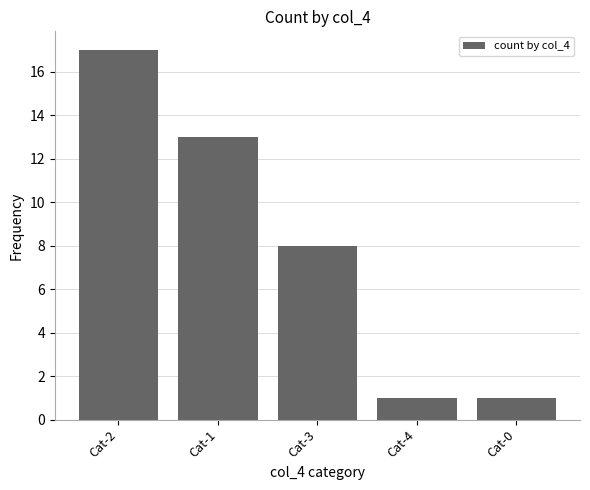

What is the ratio of the value at Cat-0 to the value at Cat-2?

0.1